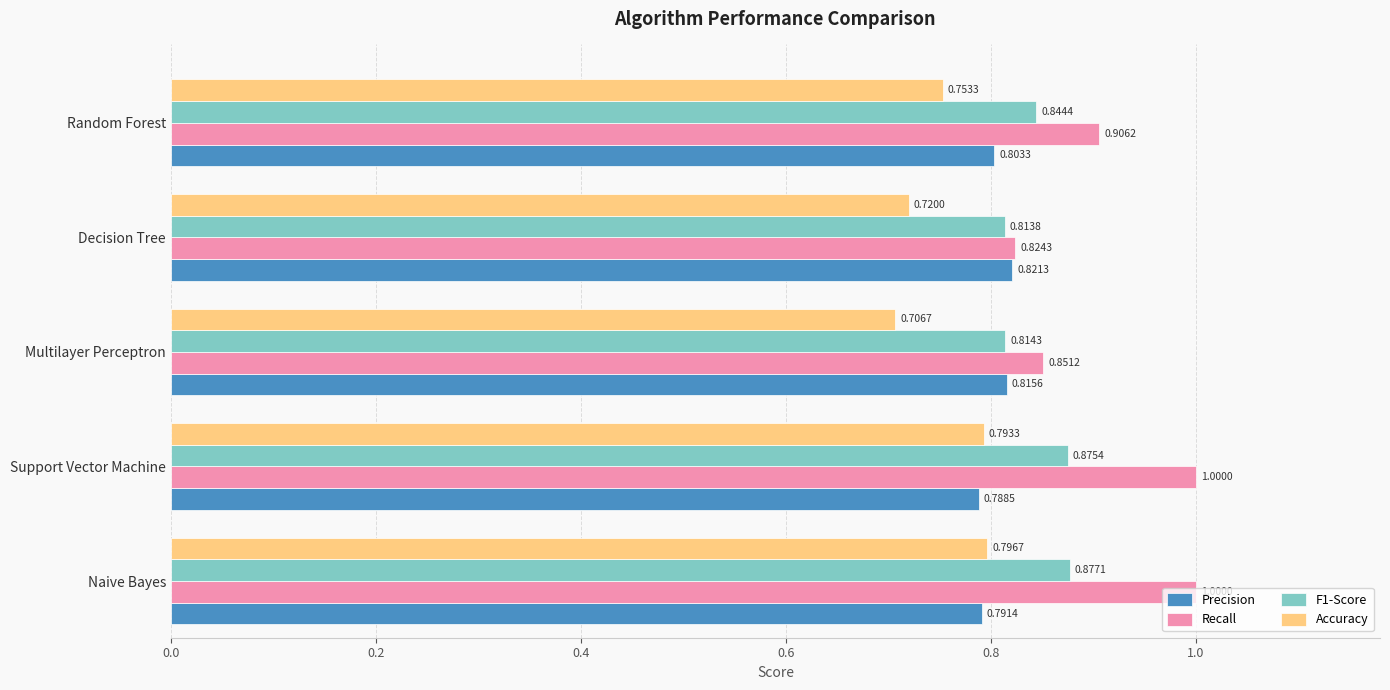

What is the difference between the maximum and minimum values in the Recall series?

0.2